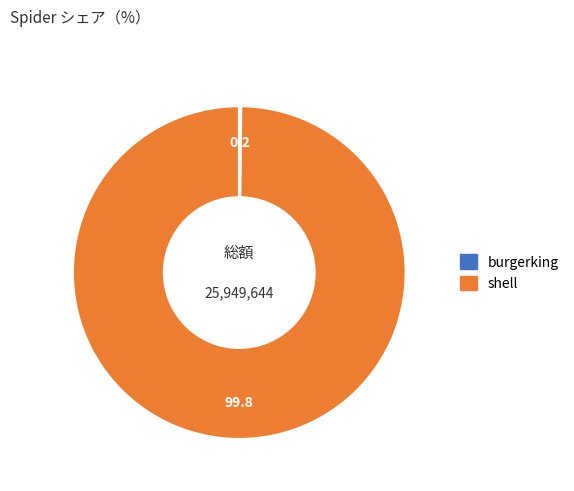

True or false: shell accounts for 100% of the total.

True